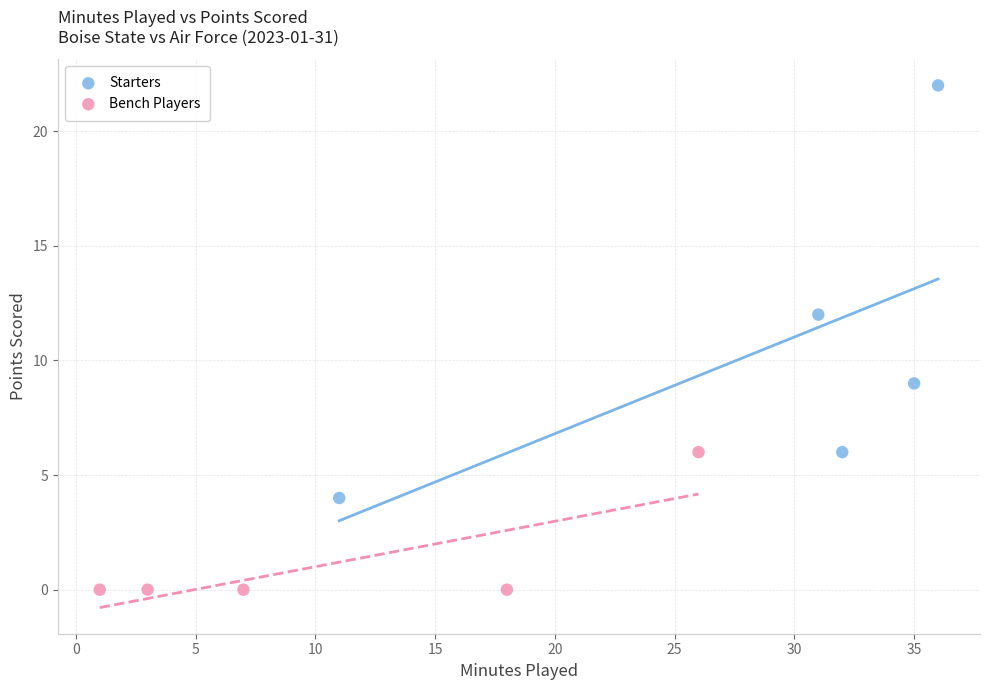

Which series reaches the minimum Y coordinate?

Bench Players